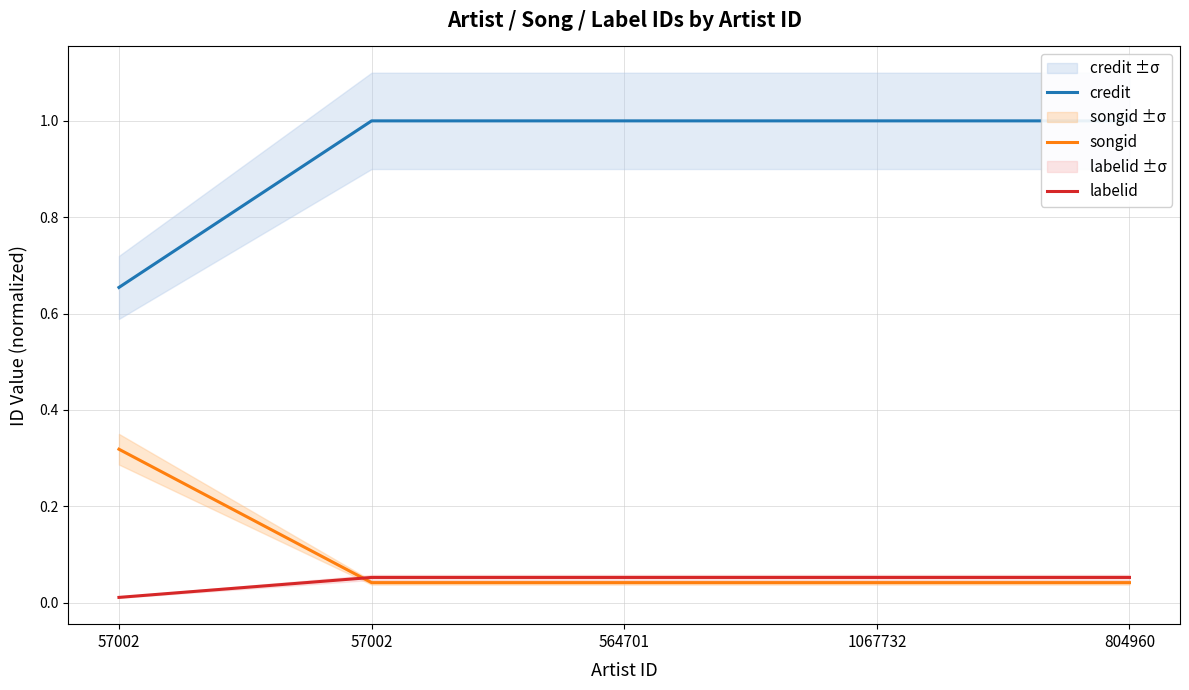

What are all the series names shown in the legend?

credit, songid, labelid